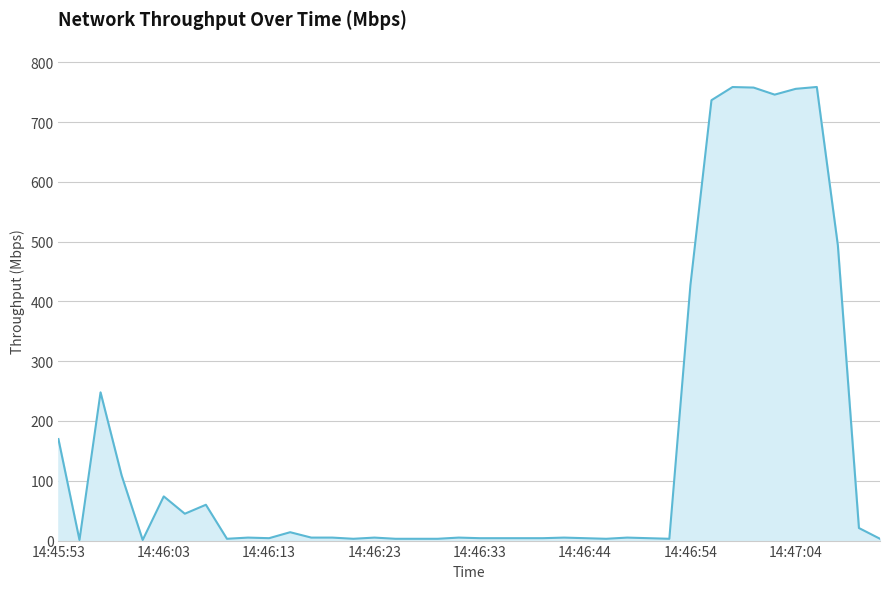

What is the greatest value displayed?

758.6